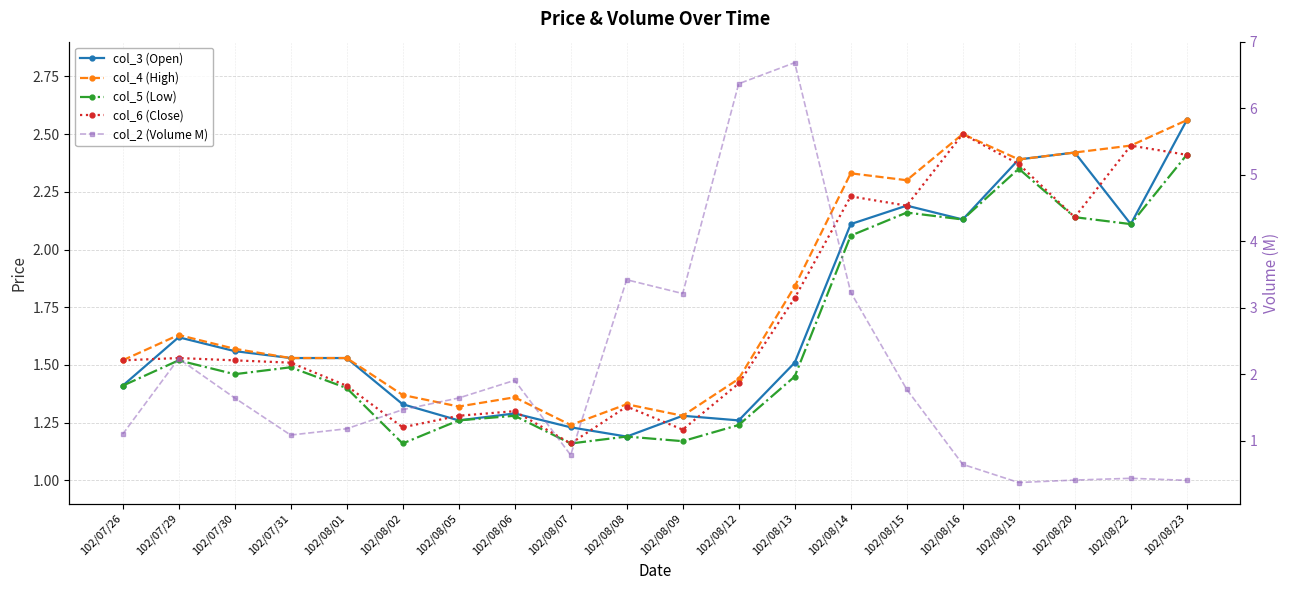

Which series has the largest range (max minus min)?

col_2 (Volume M)